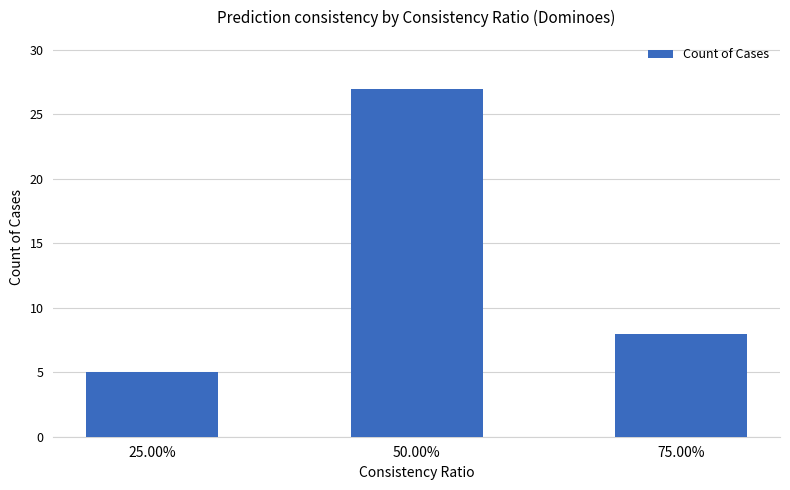

How many values are below 8?

1